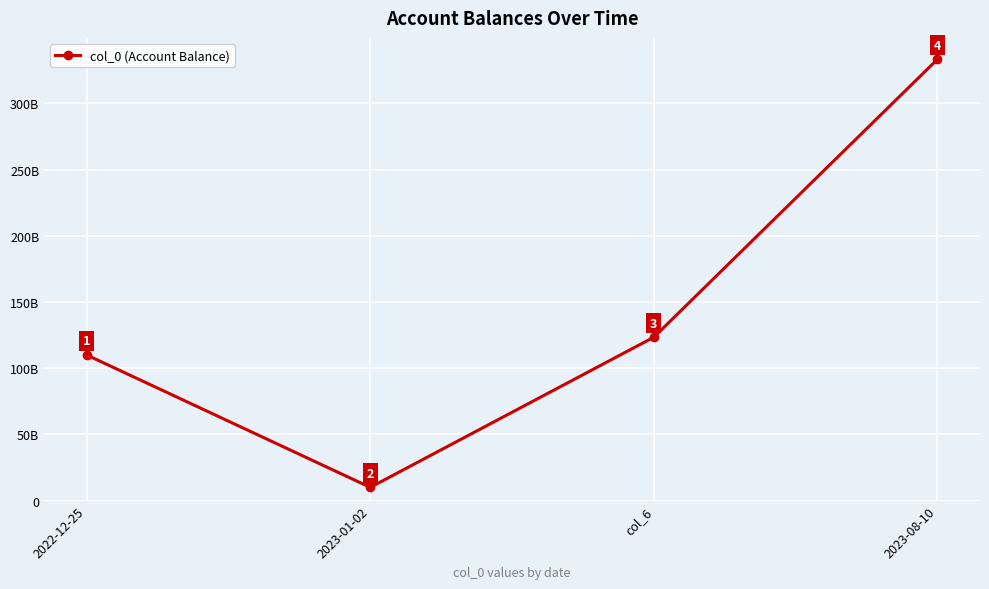

What is the sum of the values at col_6 and 2023-01-02?

133422351556